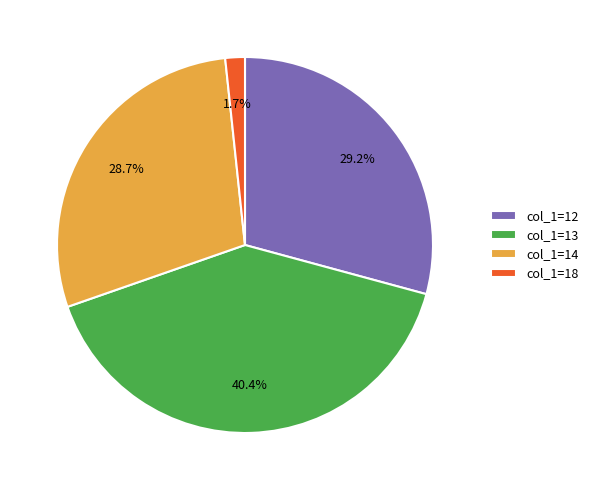

Between col_1=14 and col_1=13, which is larger?

col_1=13